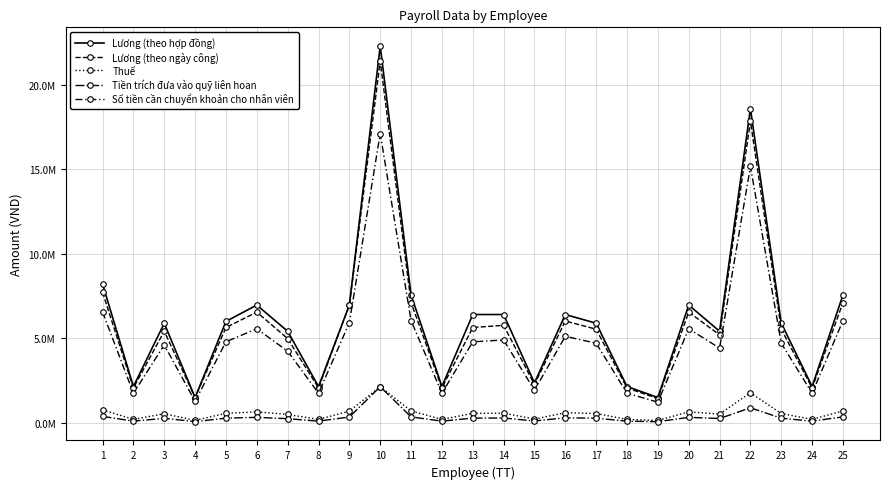

In Số tiền cần chuyển khoản cho nhân viên, how many points are lower than both neighbors (excluding endpoints)?

8